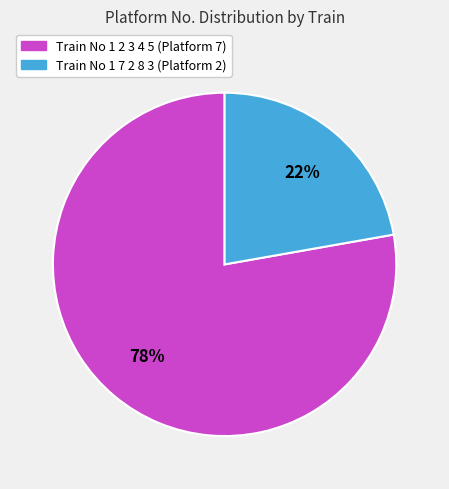

To the nearest percent, what is the difference between the largest and smallest slice percentages?

56%